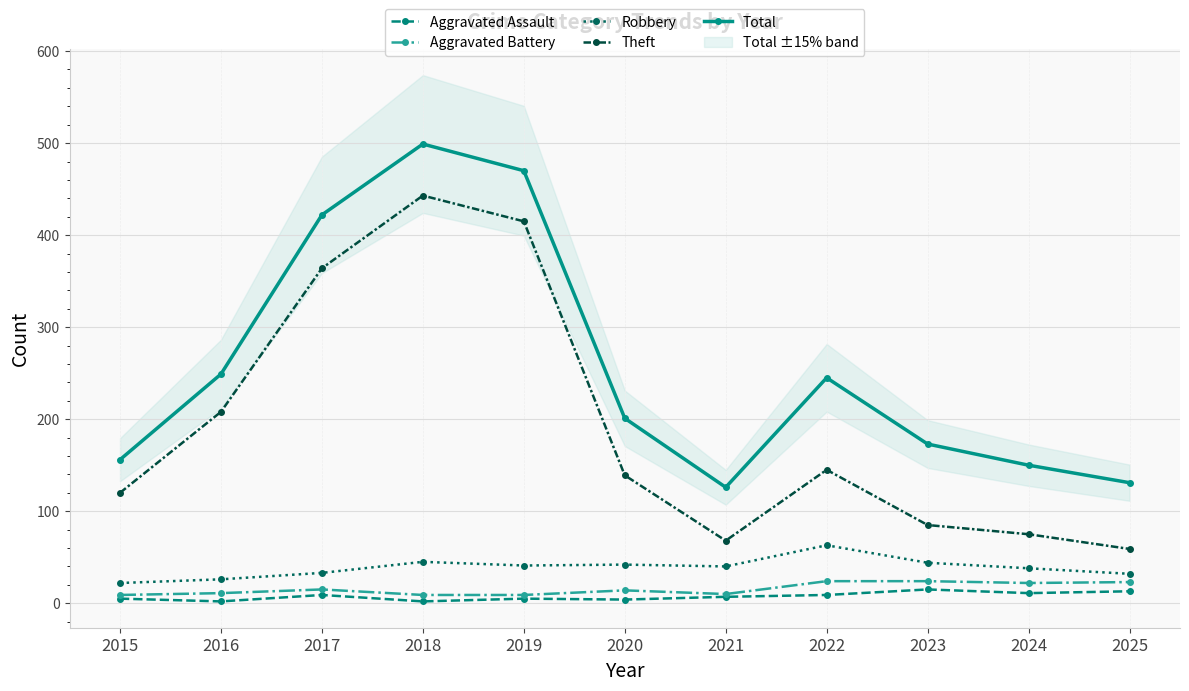

Which series has the widest spread of values?

Theft